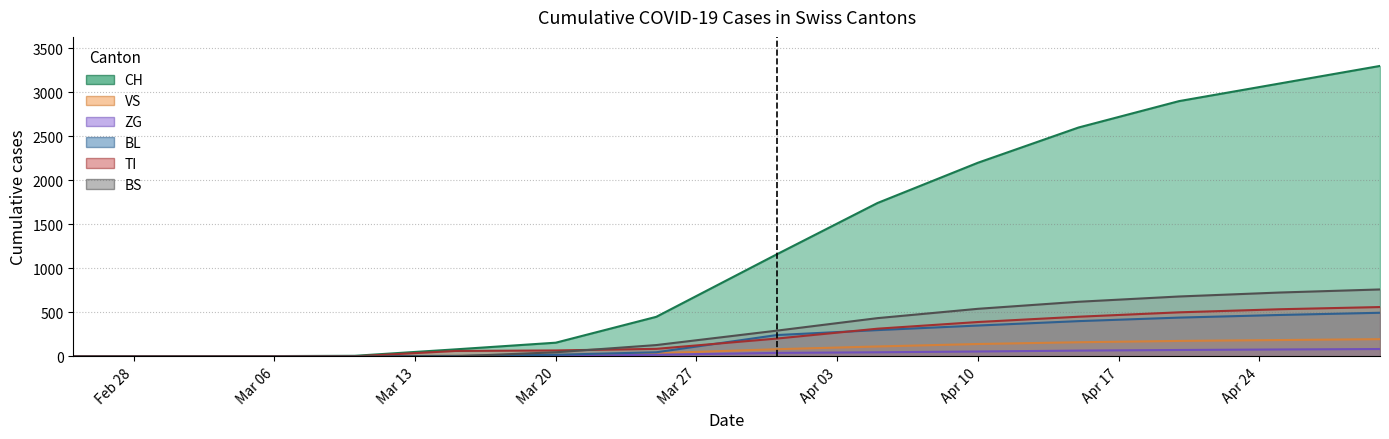

True or false: TI and BL cross at least once.

True